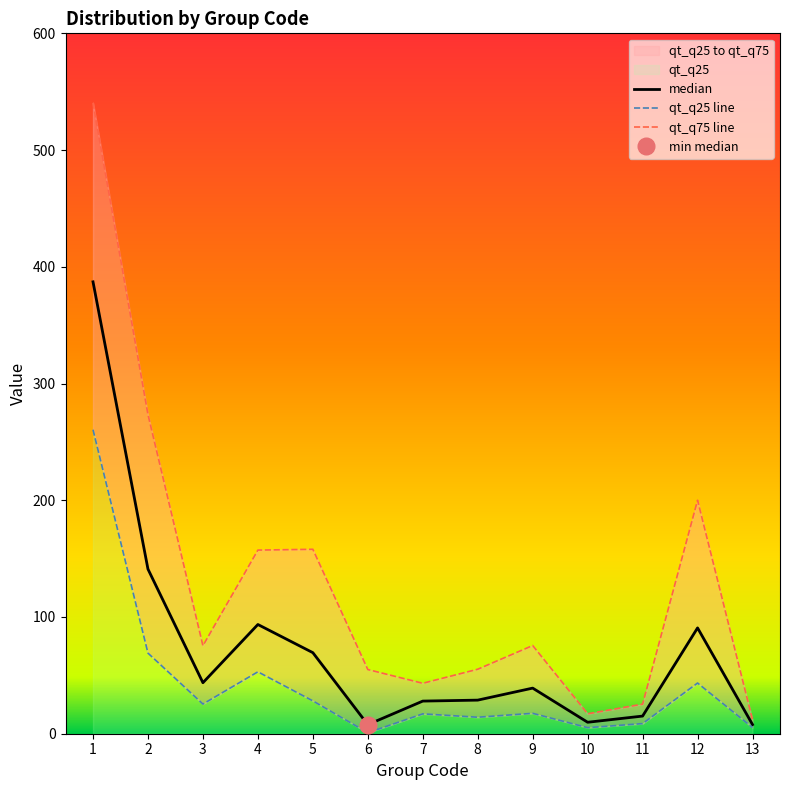

Does the chart have visible grid lines?

No